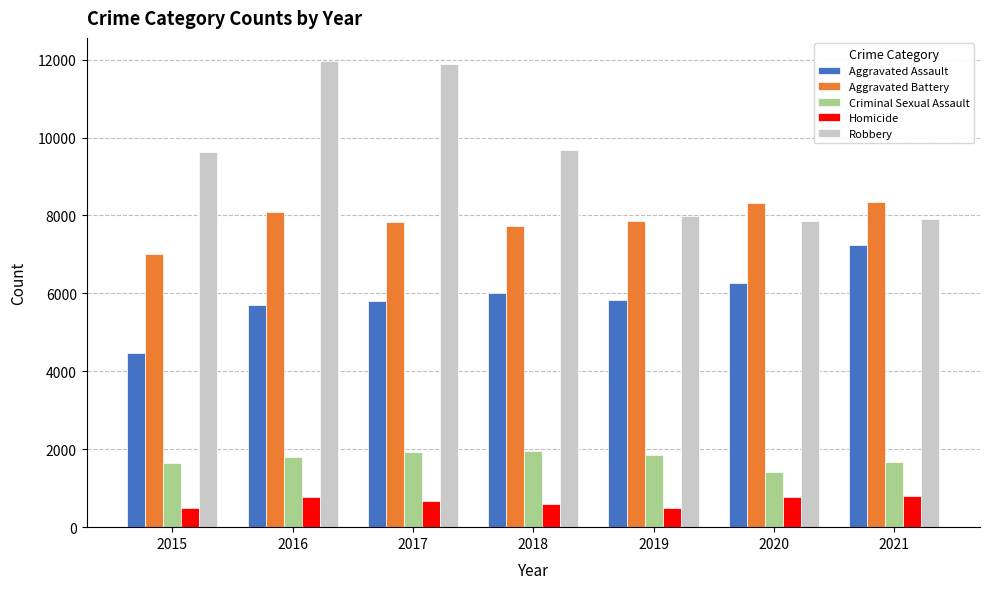

What is the value of the Criminal Sexual Assault bar at the 7th from the left?

1664